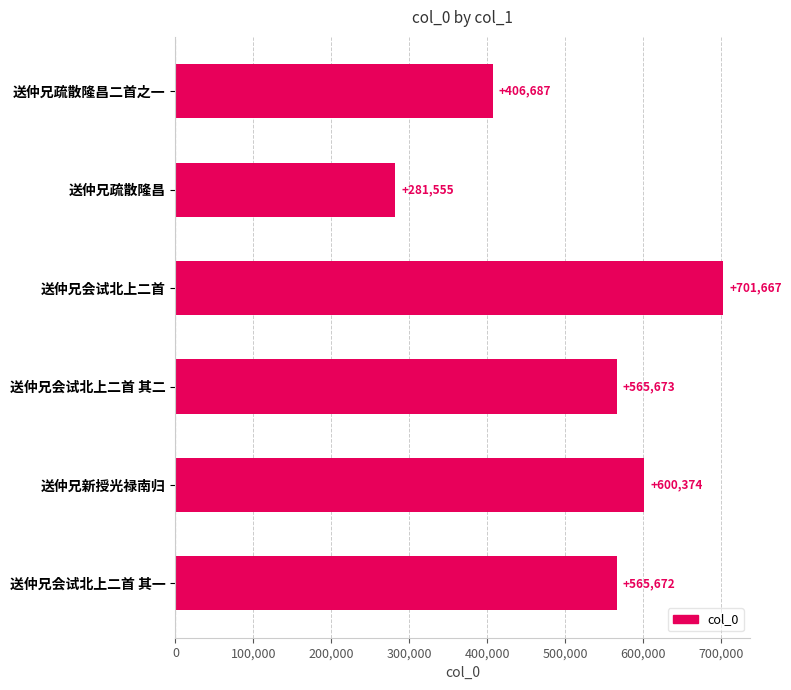

What is the value of the 6th bar from the top?

565672